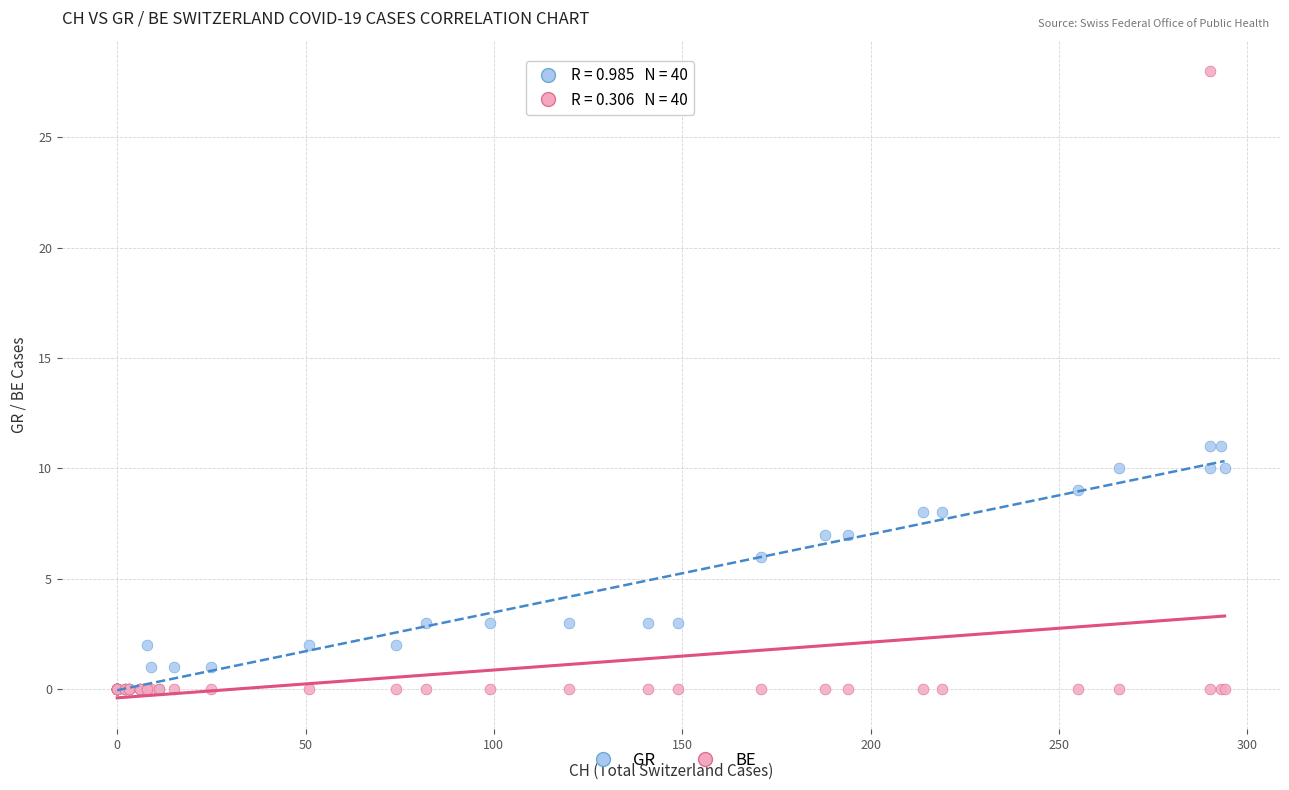

In the GR series, what Y value is closest to 5?

6